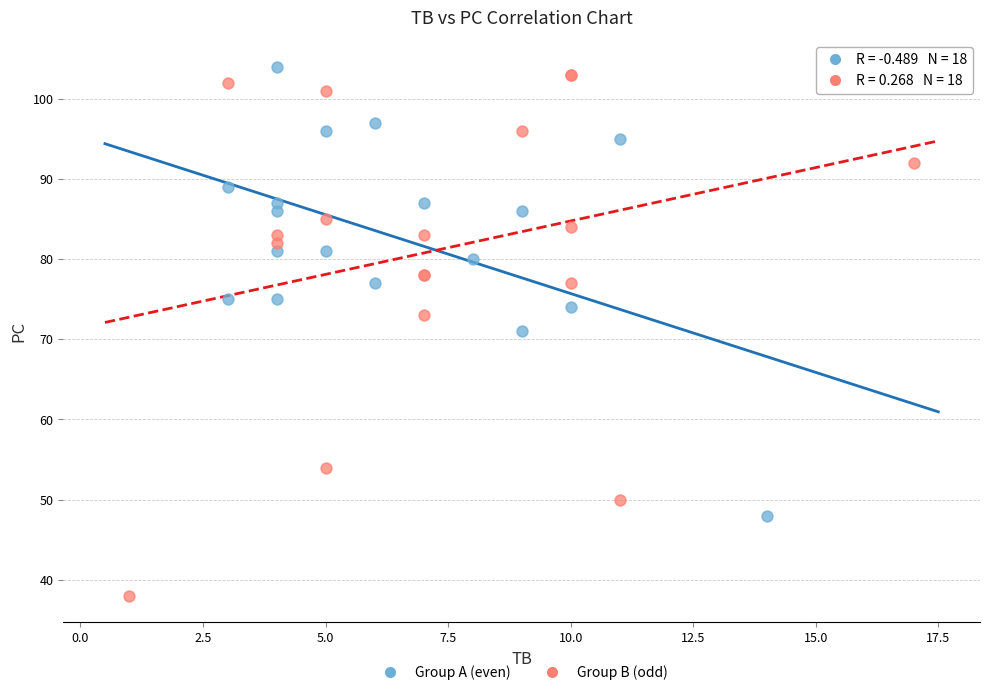

Which series reaches the maximum Y coordinate?

Group A (even)